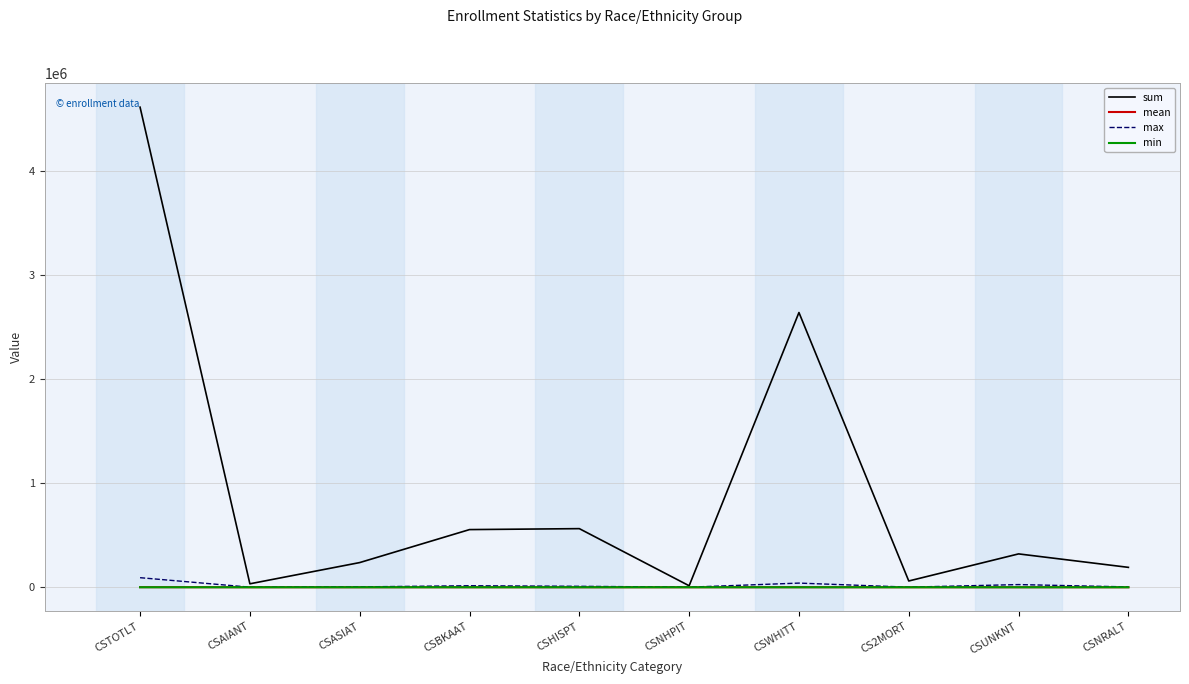

Is it true that max equals 3152.0 at CSNRALT?

True